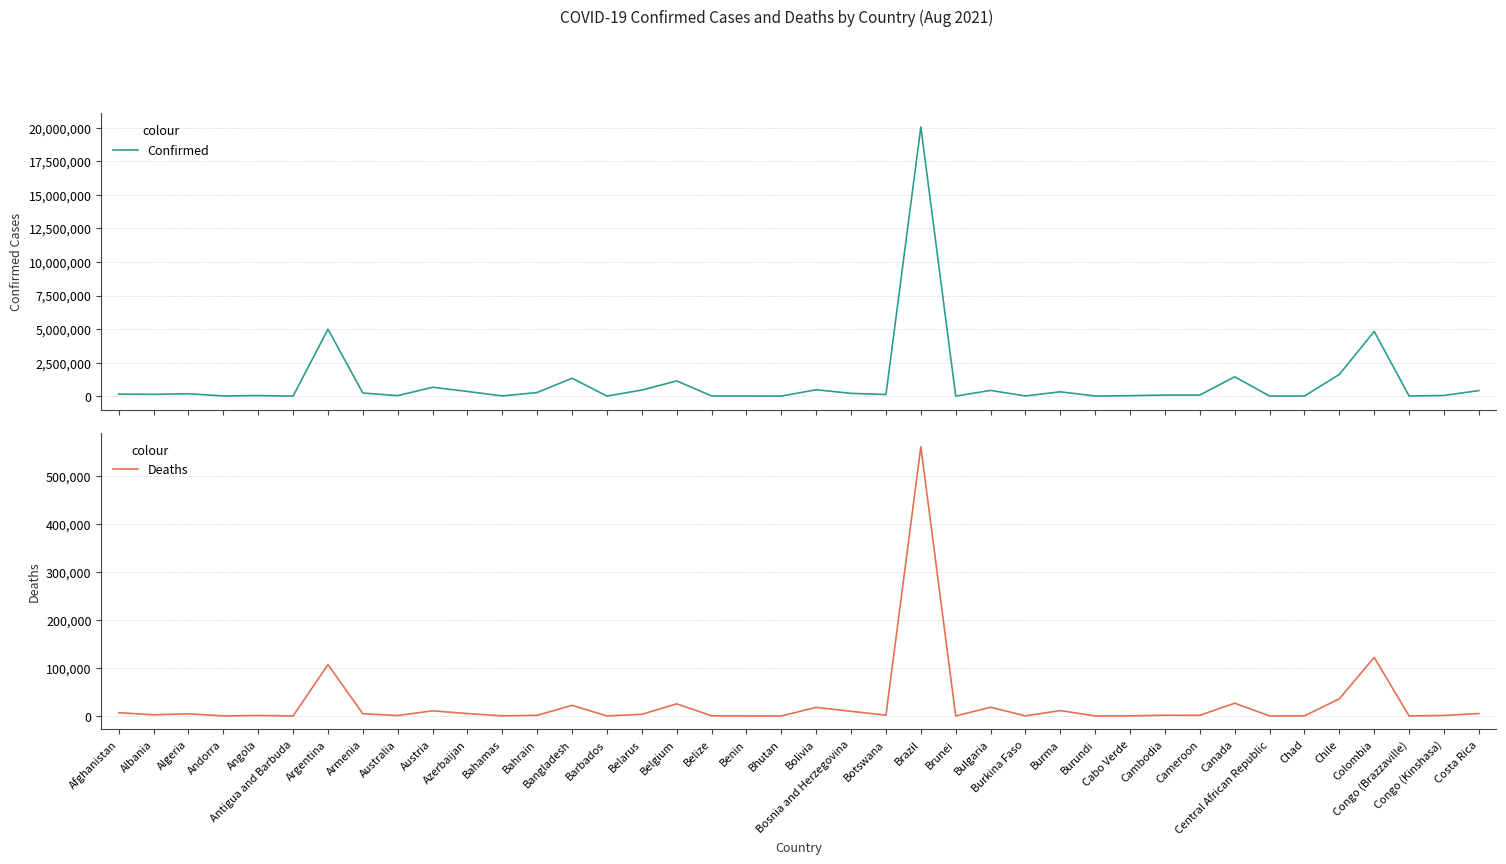

What is the label of the 9th point from the right?

Cameroon